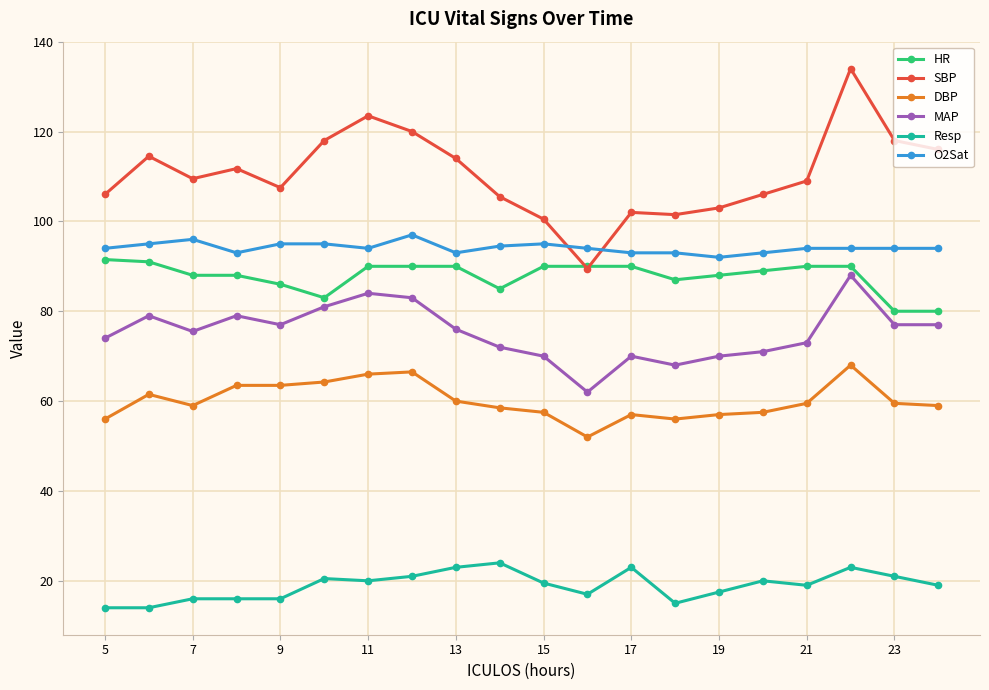

Which series has the largest total across all categories?

SBP